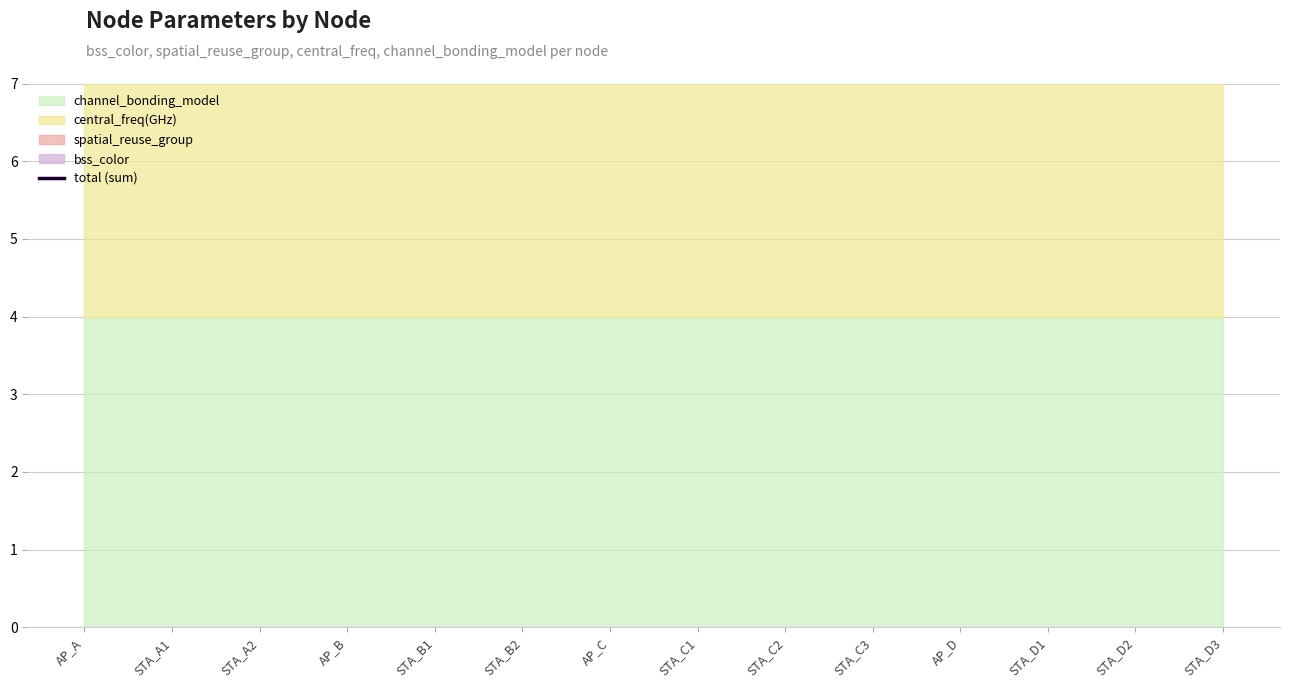

What value does the data have at AP_D?

17